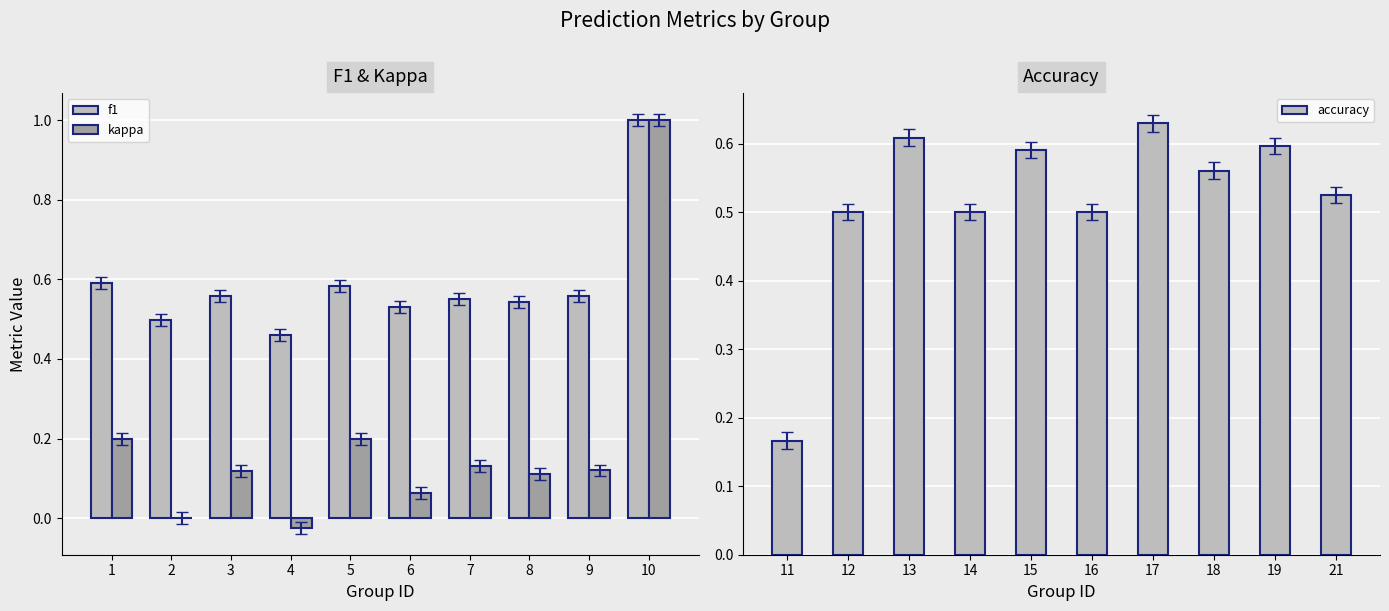

How many data points does each series have?

10